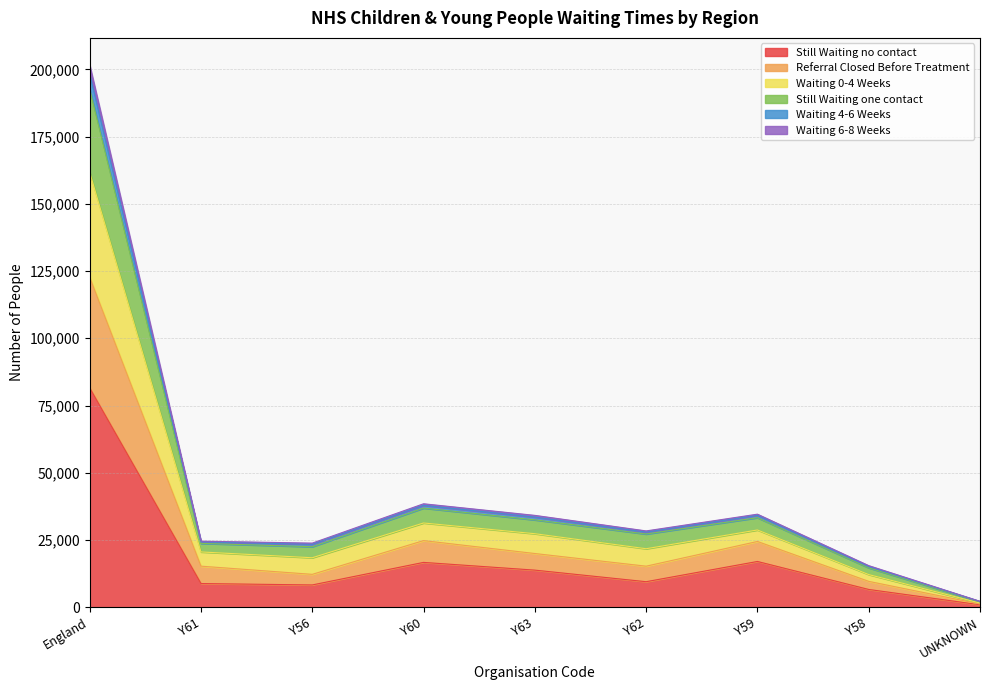

Is the value of Still Waiting one contact at Y61 greater than the value of Waiting 6-8 Weeks at Y63?

Yes